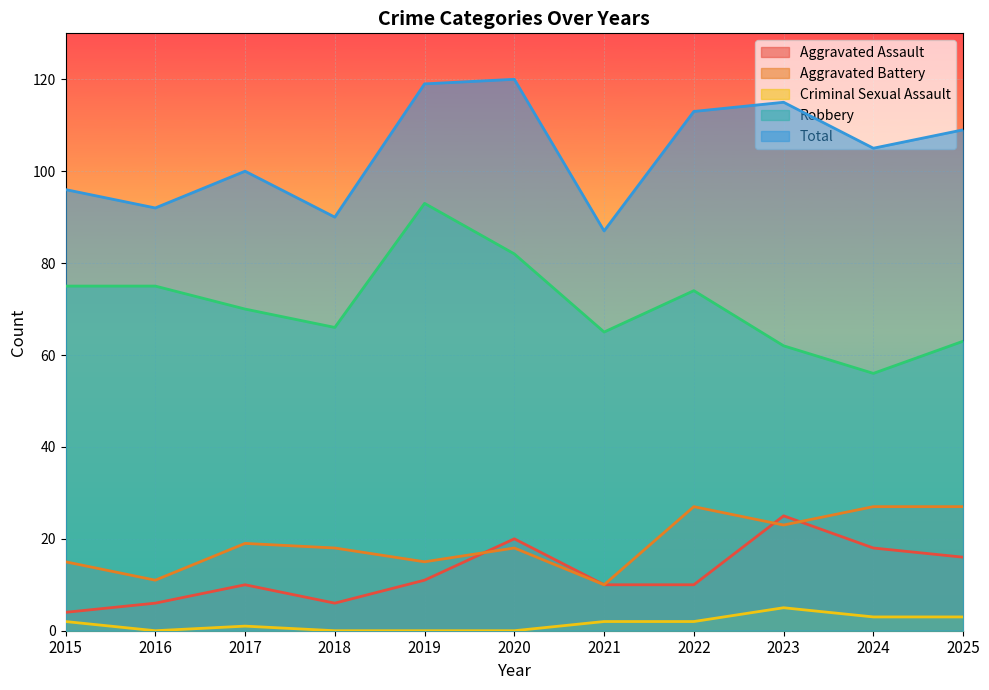

Which series has the largest total across all categories?

Total